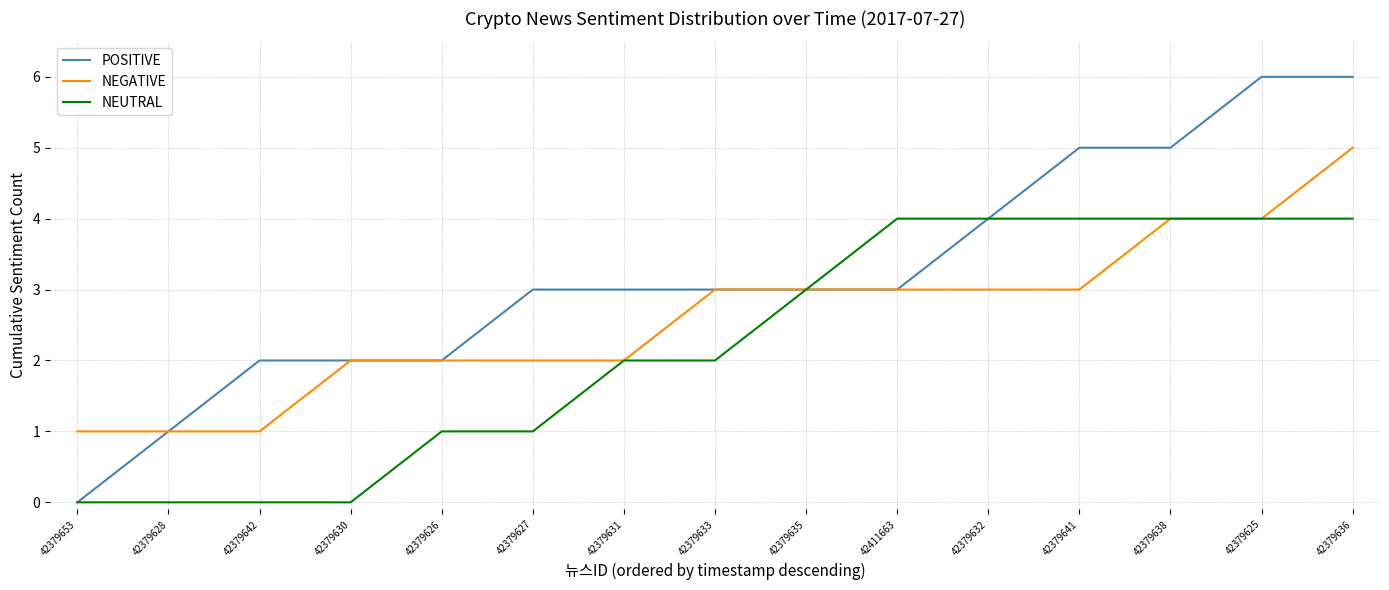

Does the chart have visible grid lines?

Yes